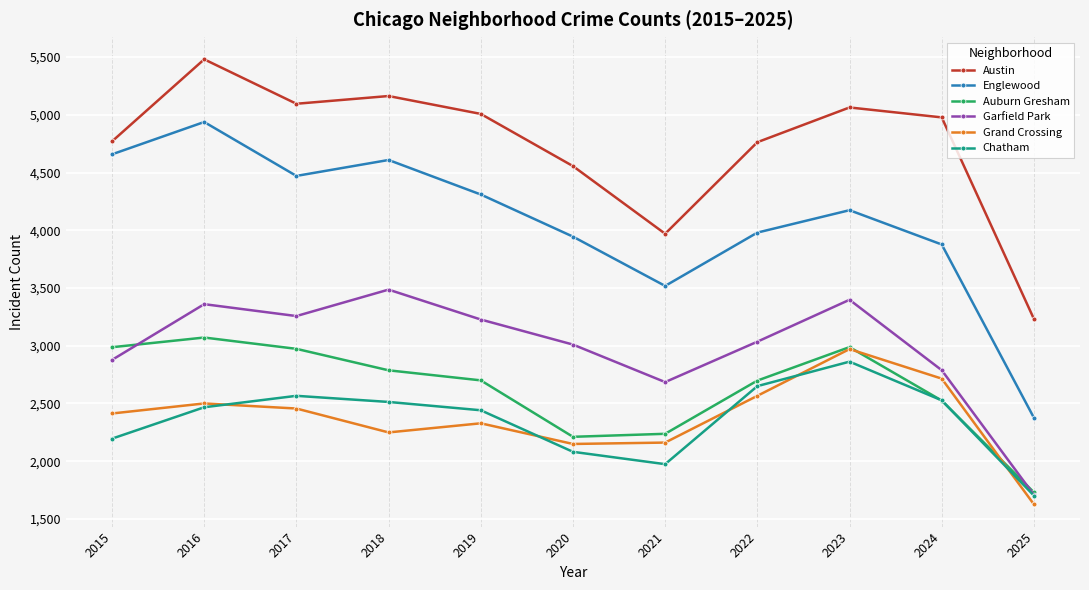

Is this an area chart (filled region under the line)?

No